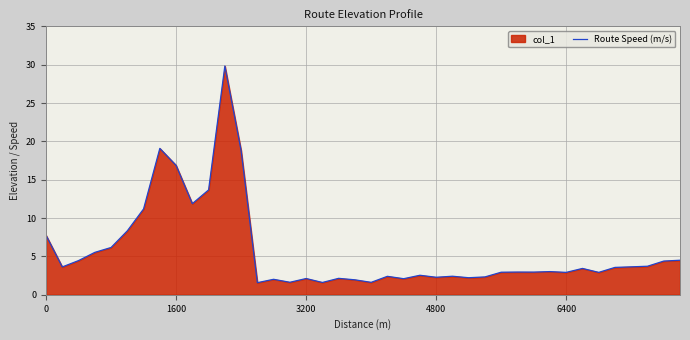

The chart shows a value of 29.5 at 1600. True or false?

False